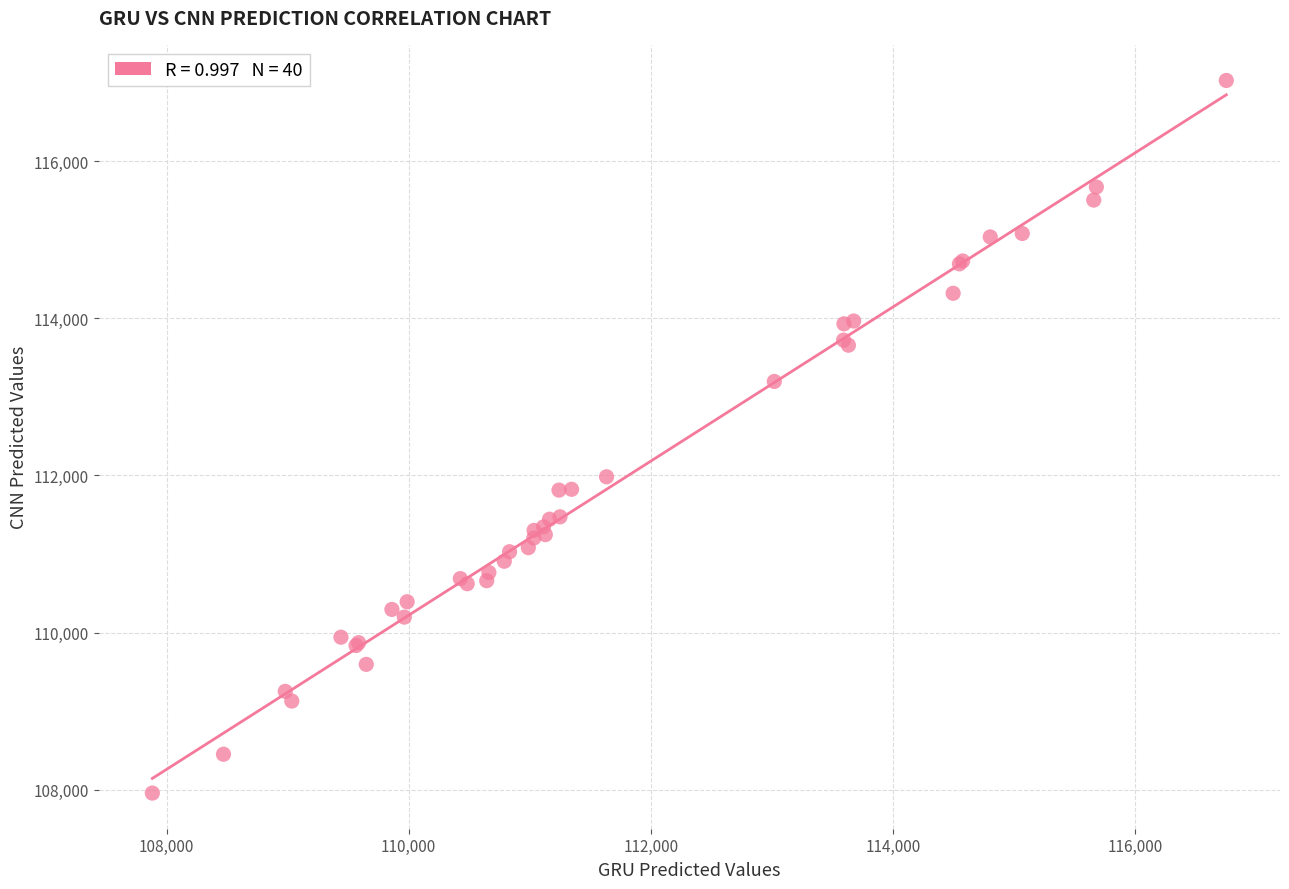

What Y value in the scatter plot is closest to 112491?

111982.3